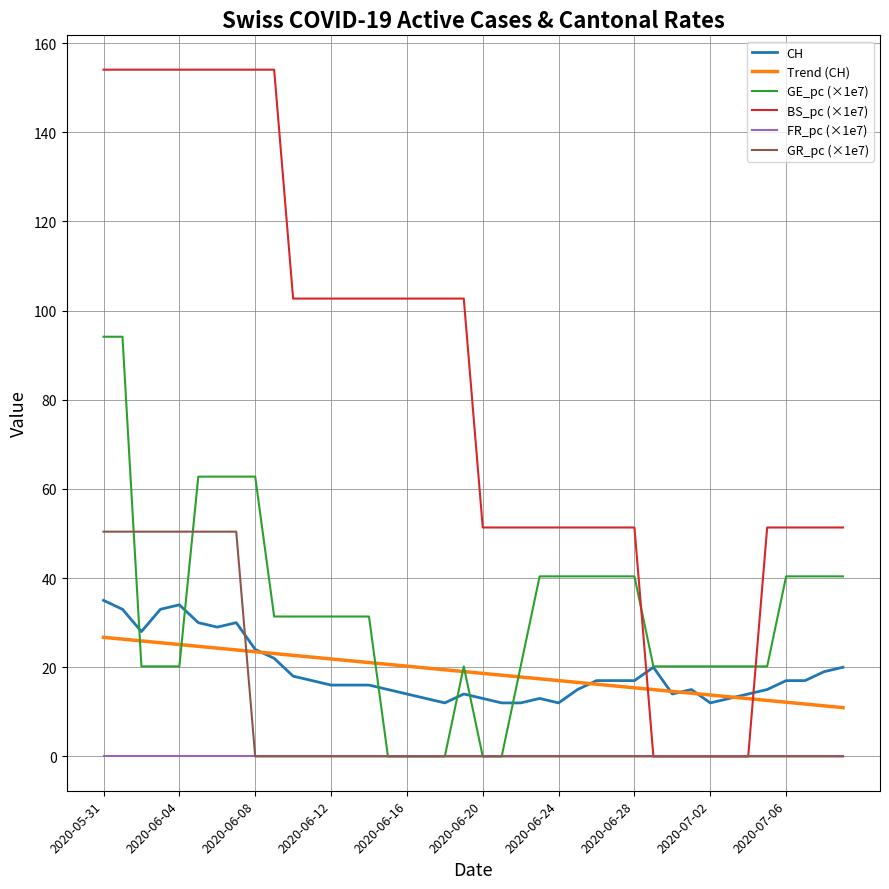

Which series has the largest total across all categories?

BS_pc (×1e7)